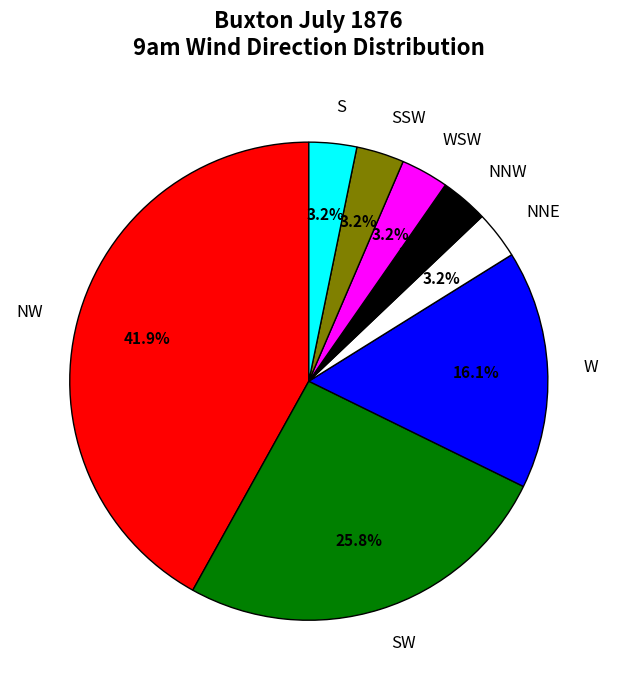

Between NW and NNE, which is larger?

NW